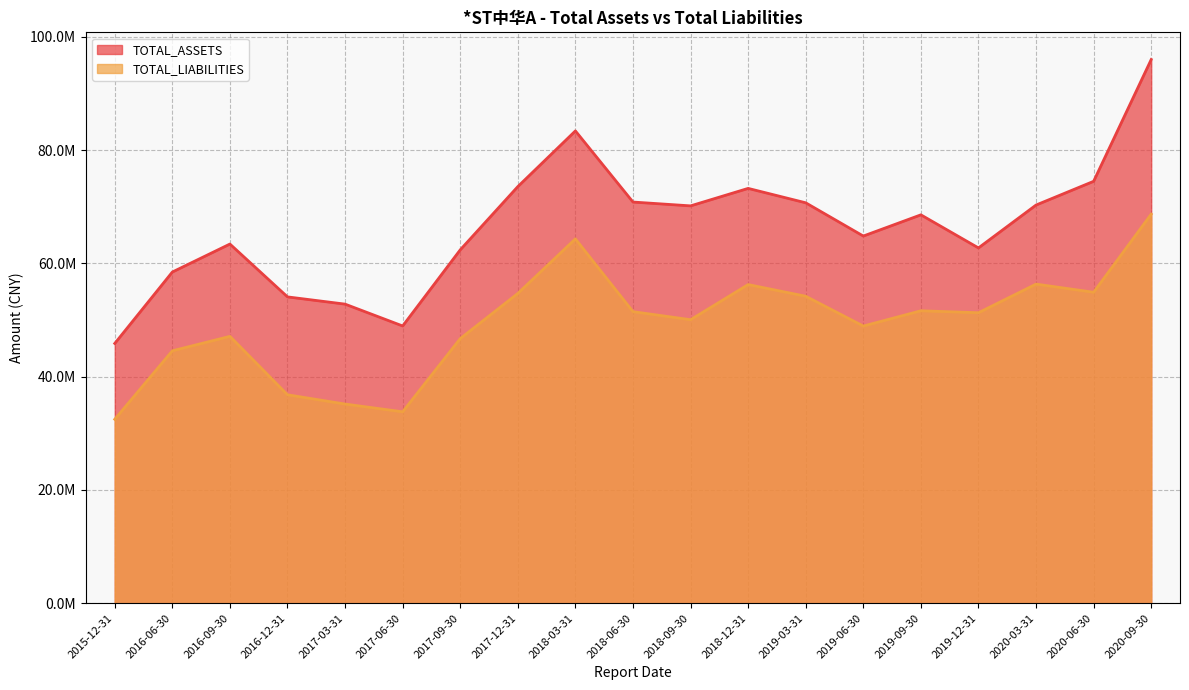

True or false: TOTAL_ASSETS has a value of 64830640.9 at 2019-06-30.

True